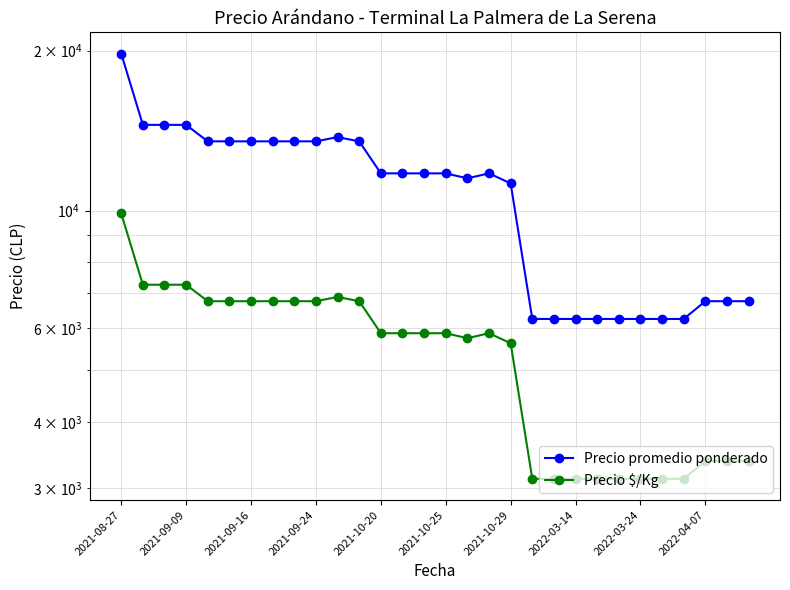

What are all the series names shown in the legend?

Precio promedio ponderado, Precio $/Kg